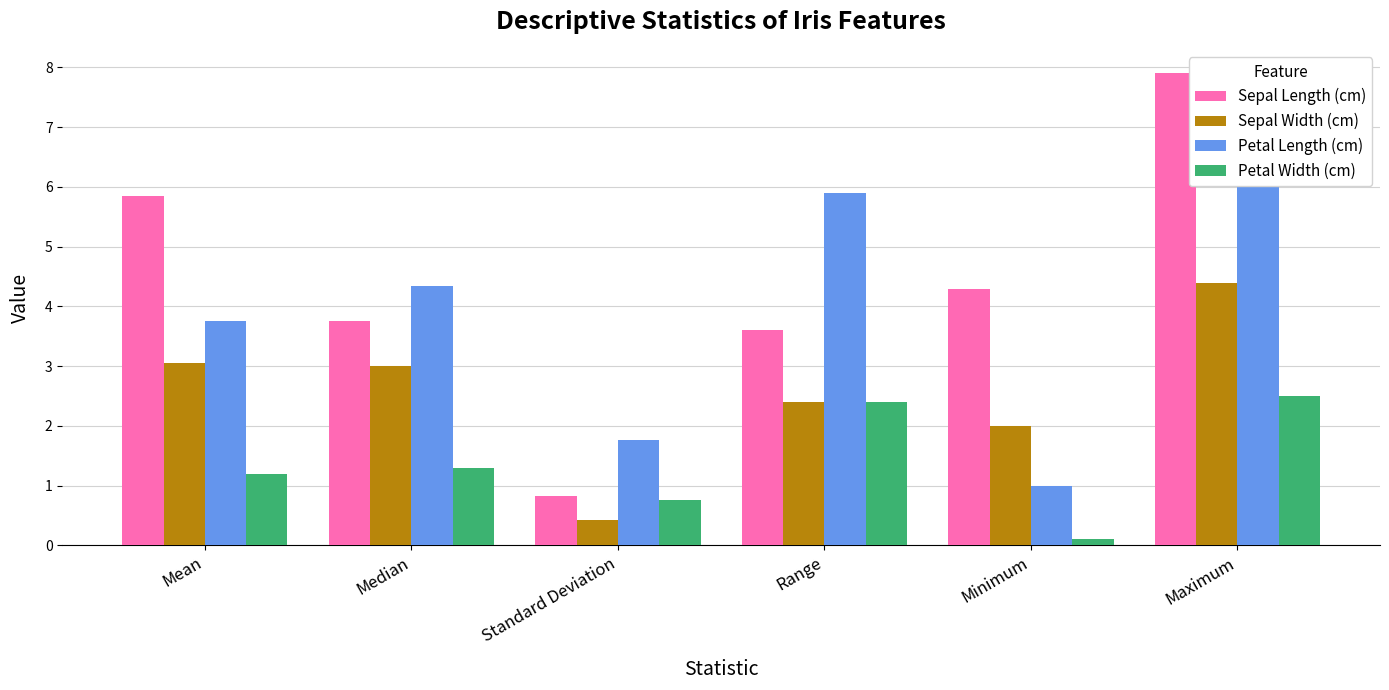

What position from the right is Mean?

6